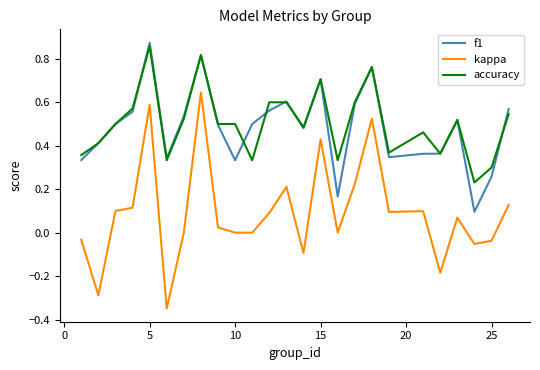

Which series has the widest spread of values?

kappa